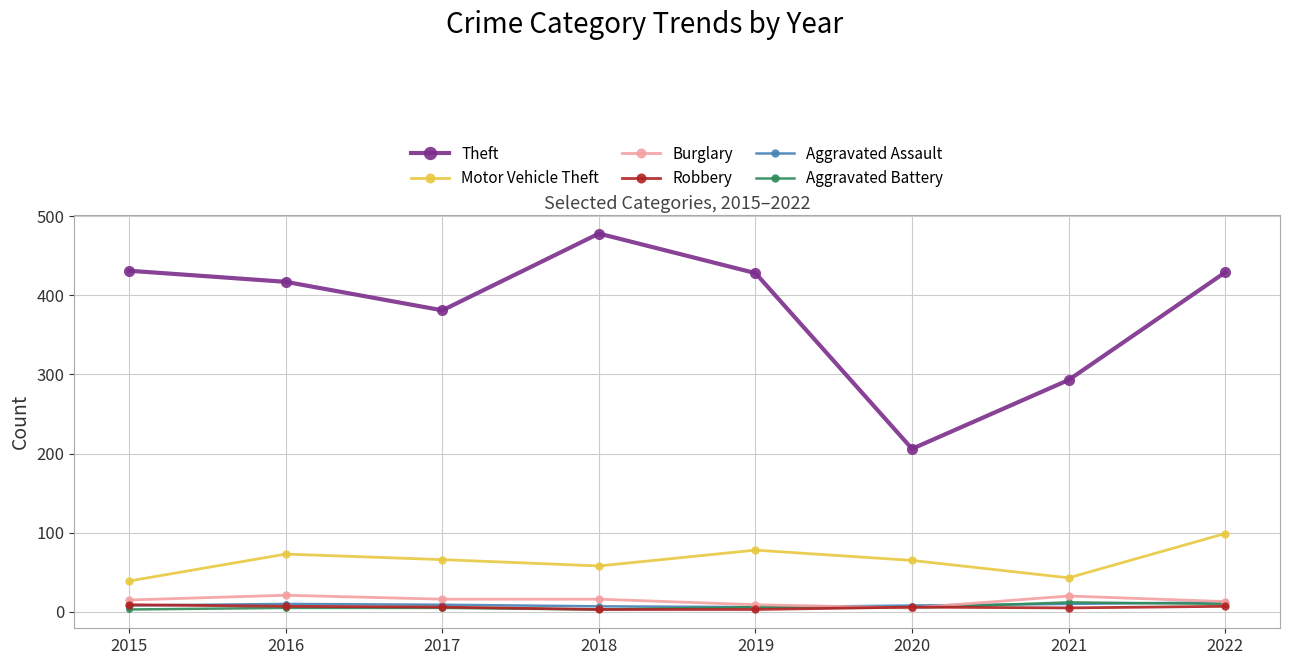

What is the maximum value shown in the chart?

478